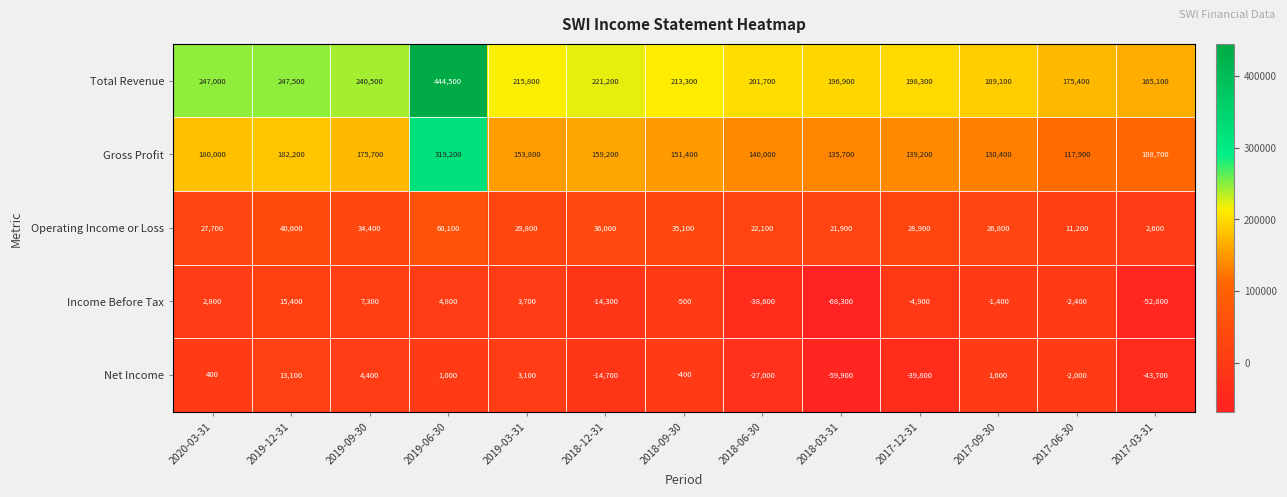

Which label corresponds to the smallest value in the chart?

2018-03-31